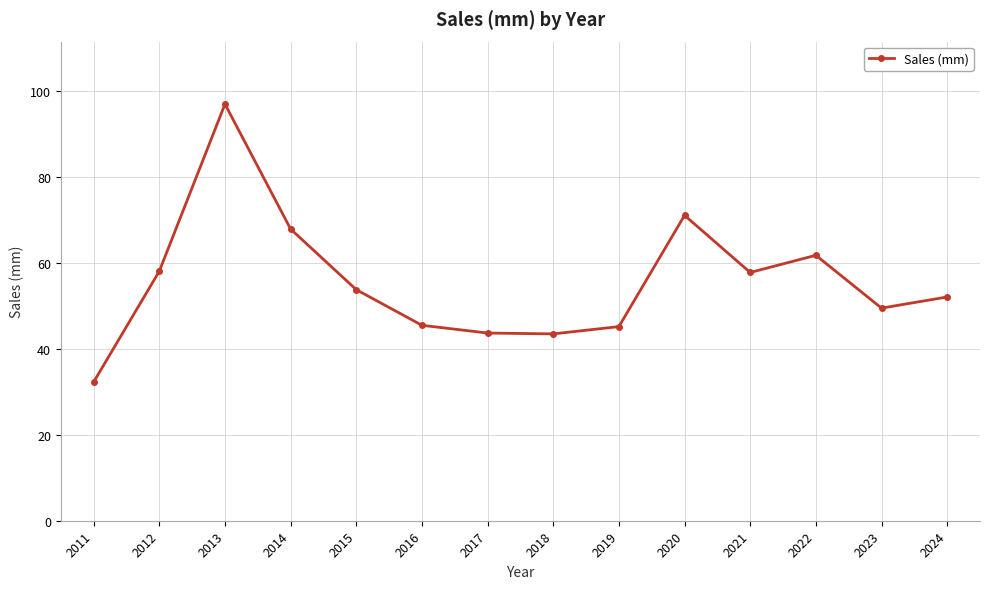

How many lines are shown in the chart?

1